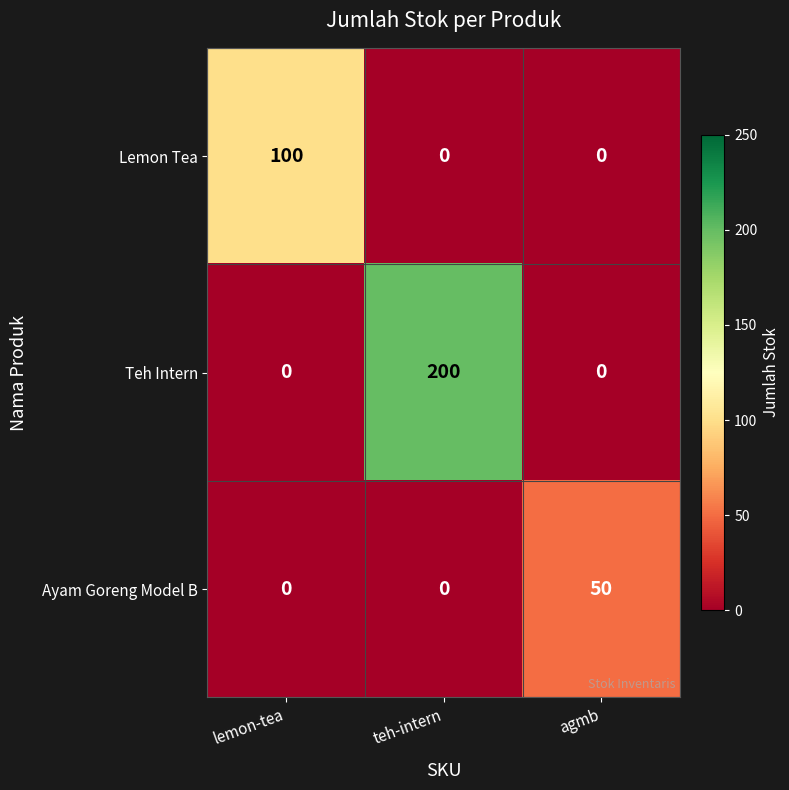

The value of Ayam Goreng Model B at teh-intern is 0. True or false?

True